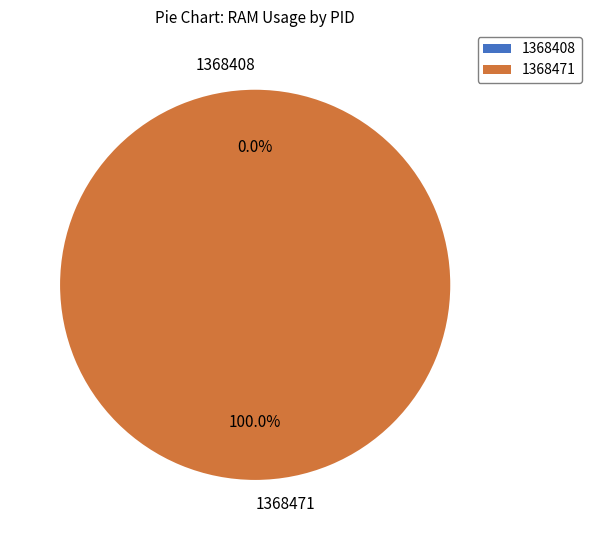

Which category has the biggest portion of the pie?

1368471